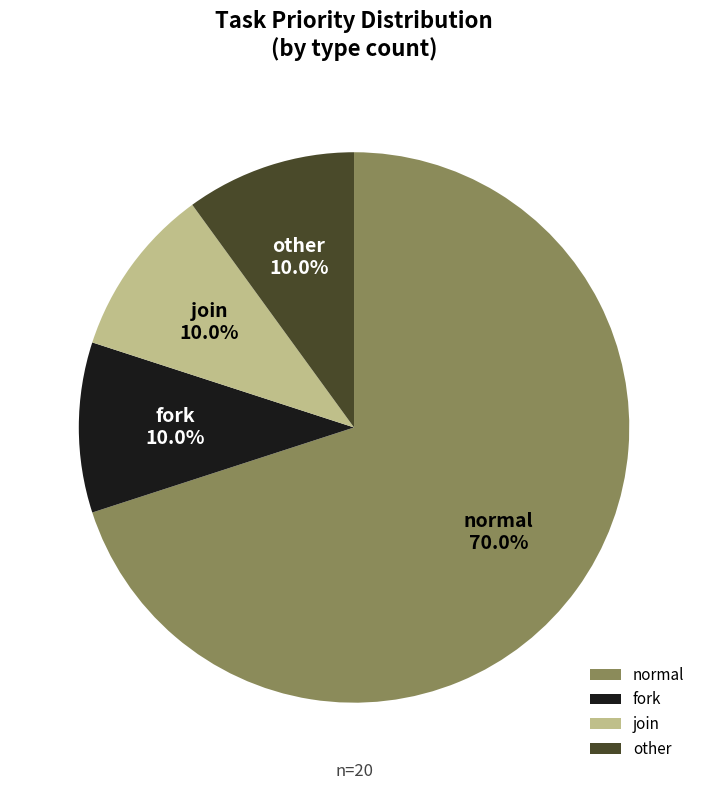

Is there any slice that represents more than half of the pie?

Yes